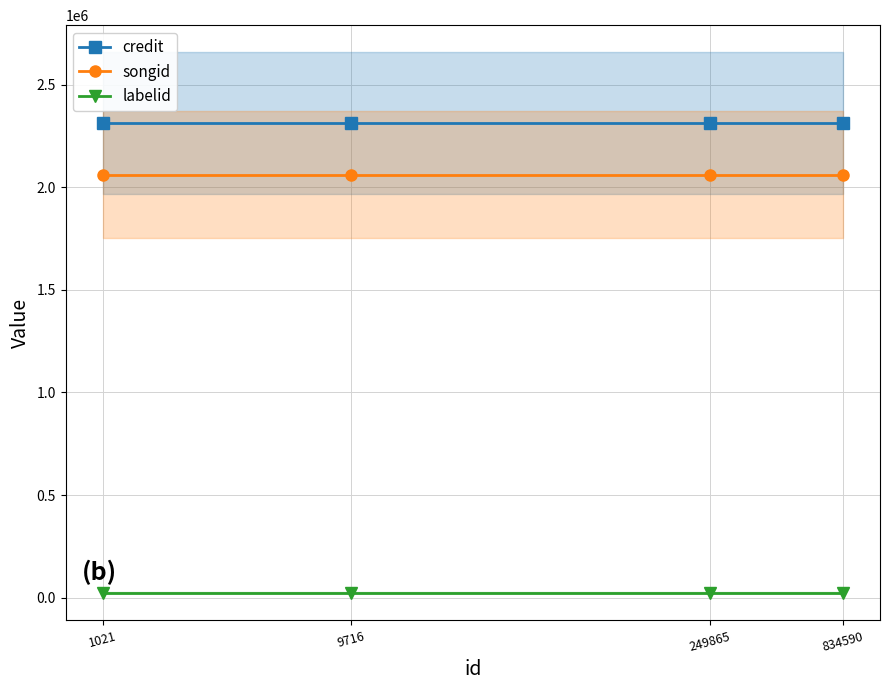

Which series has the largest range (max minus min)?

credit